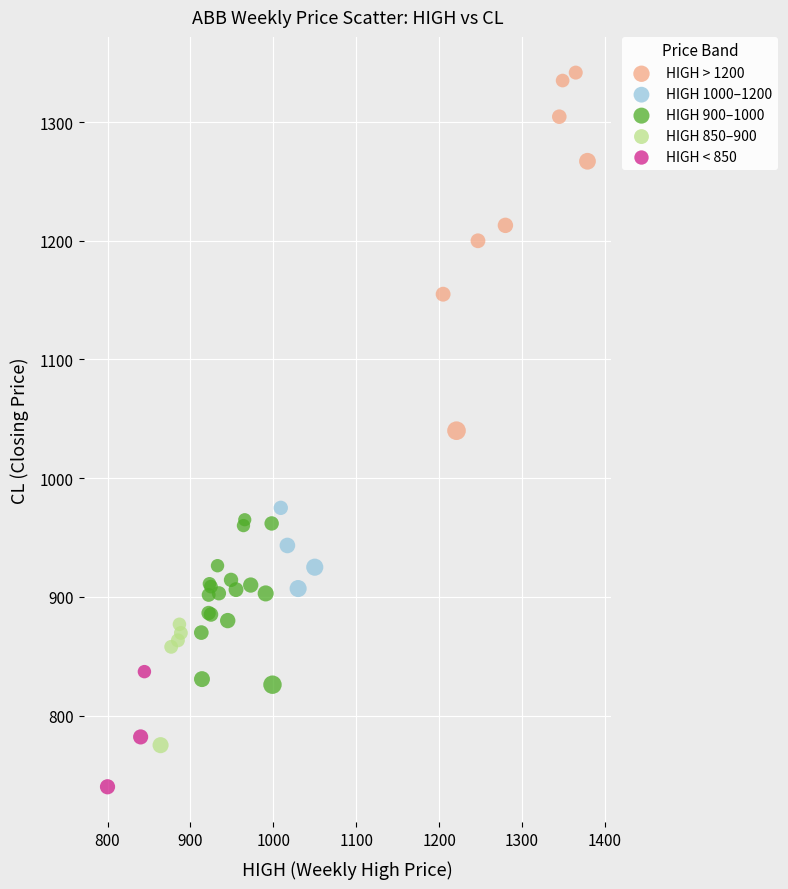

Which series has the largest Y range (max minus min)?

HIGH > 1200